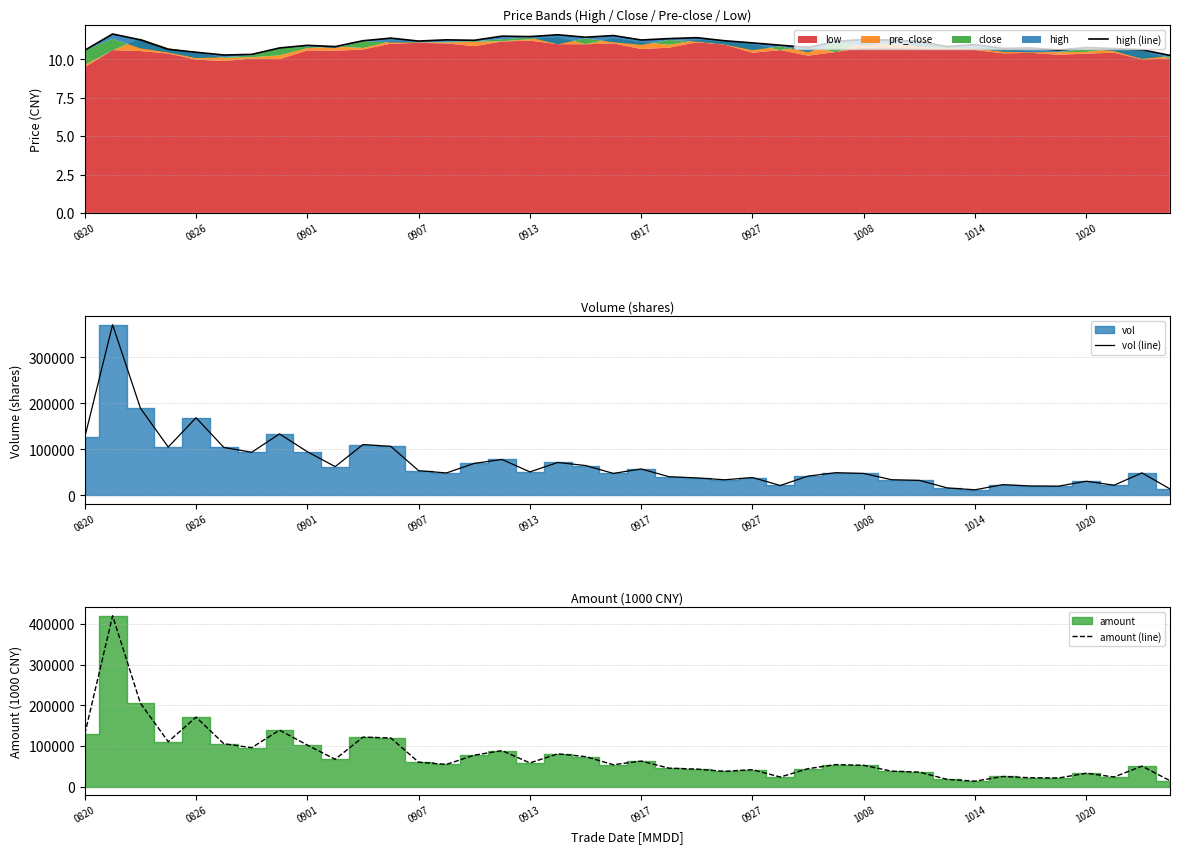

What is the maximum value for vol (line)?

370762.9